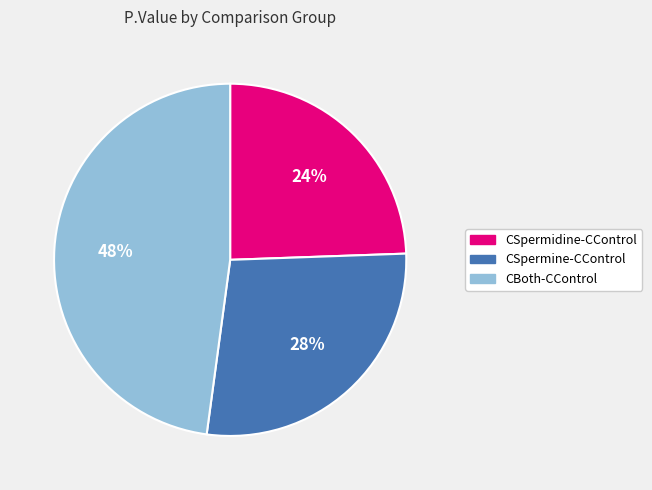

To the nearest percent, what is the average slice percentage?

33%